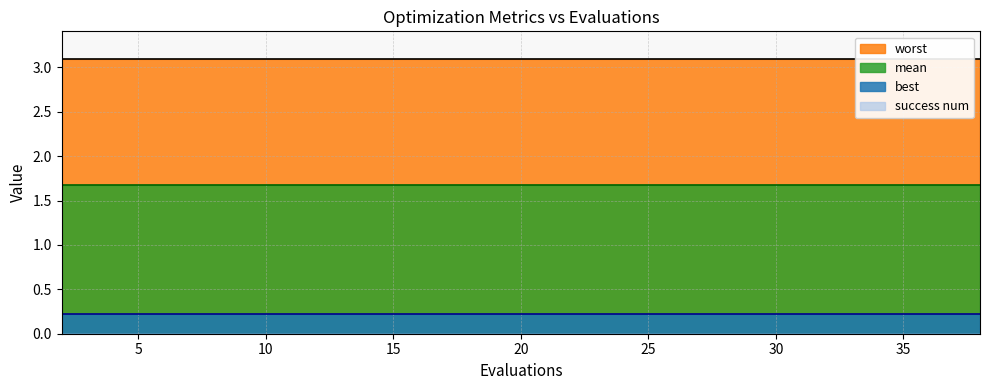

What is the sum of the worst values at 33 and 28?

6.2